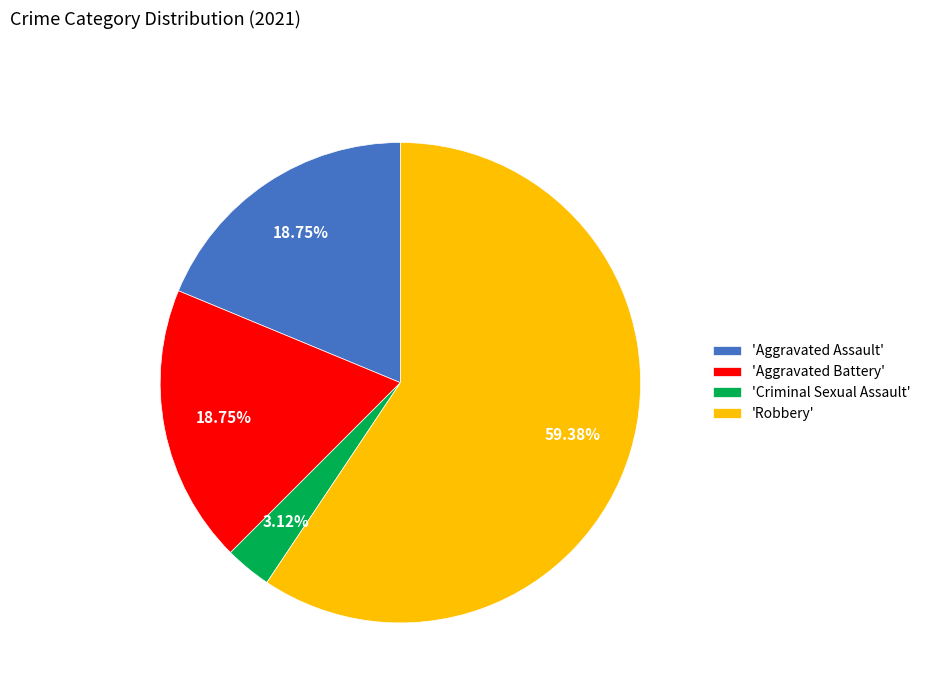

Which has a higher value, 'Criminal Sexual Assault' or 'Aggravated Assault'?

'Aggravated Assault'